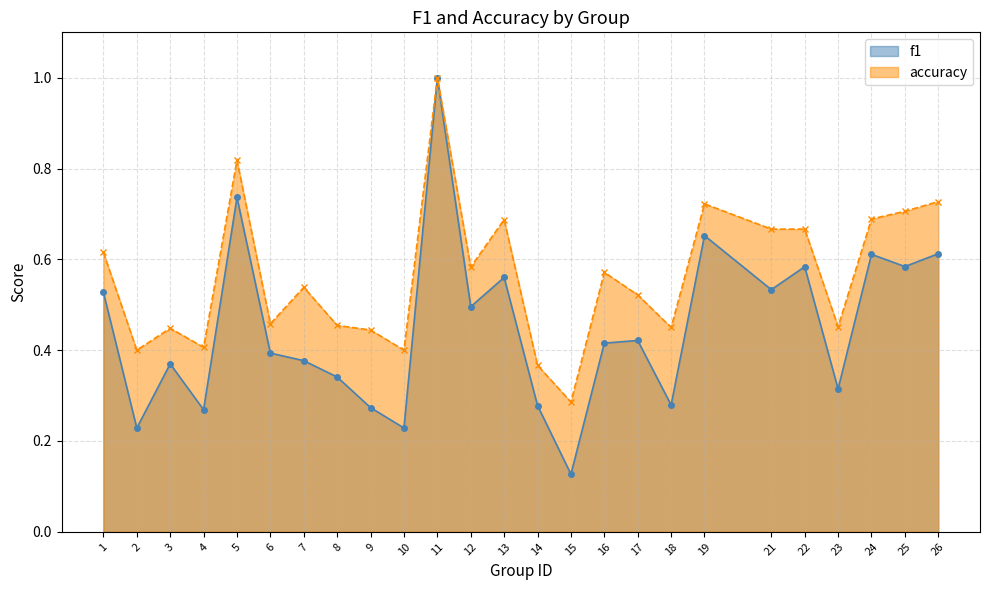

How many data points does each series have?

25